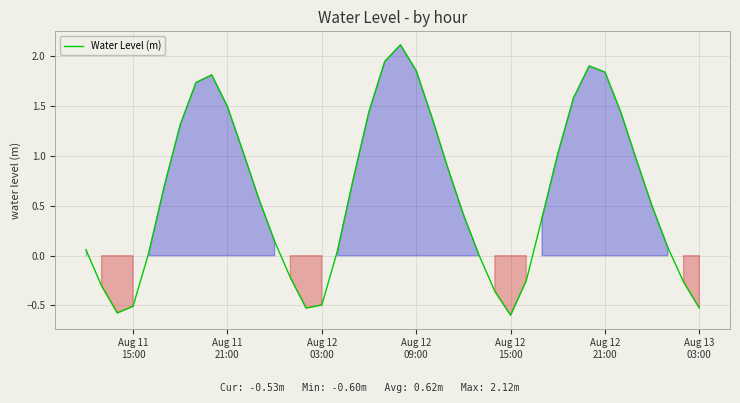

How many interior local peaks (higher than both neighbors) does the data have?

3